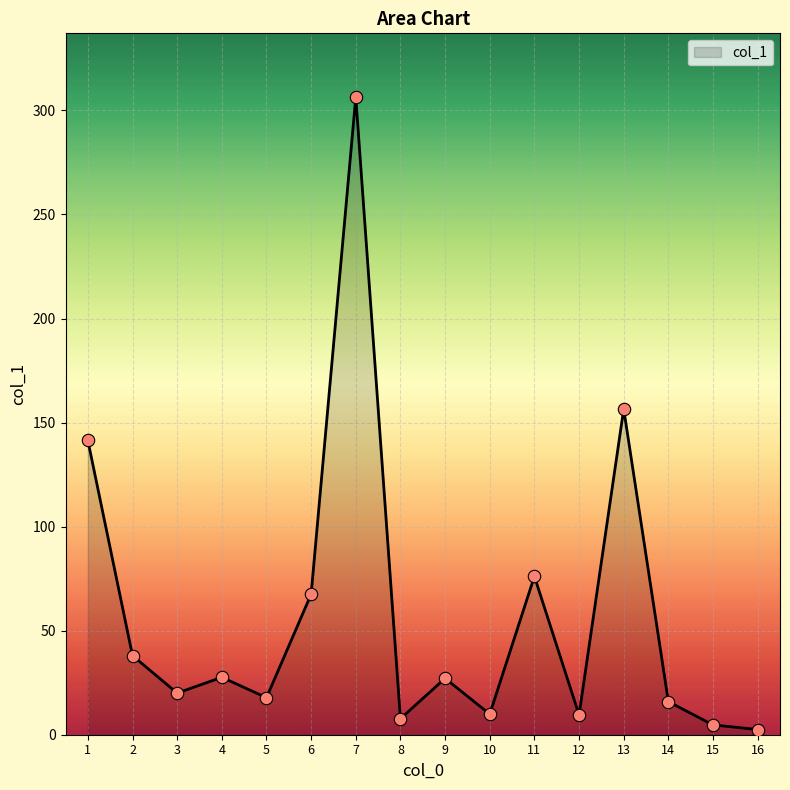

What is the change in value from 1 to 11?

-65.3